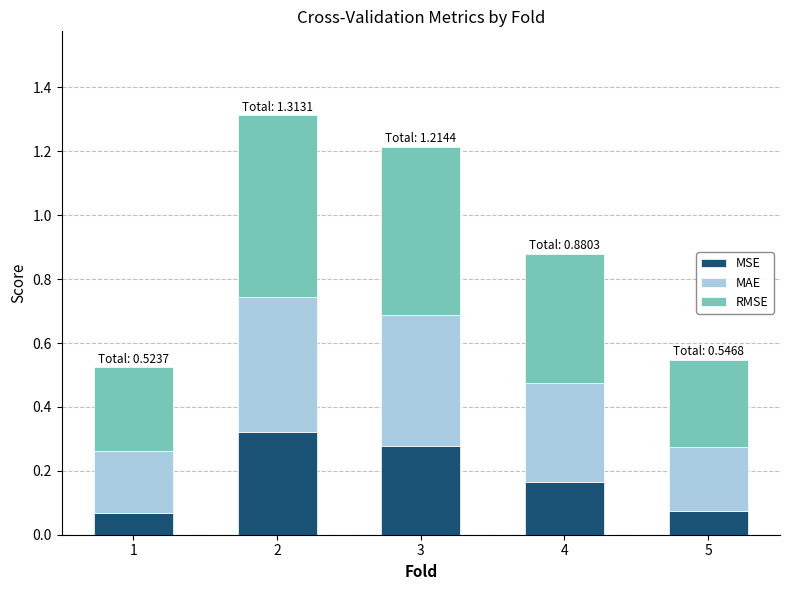

Are the bars horizontal?

No